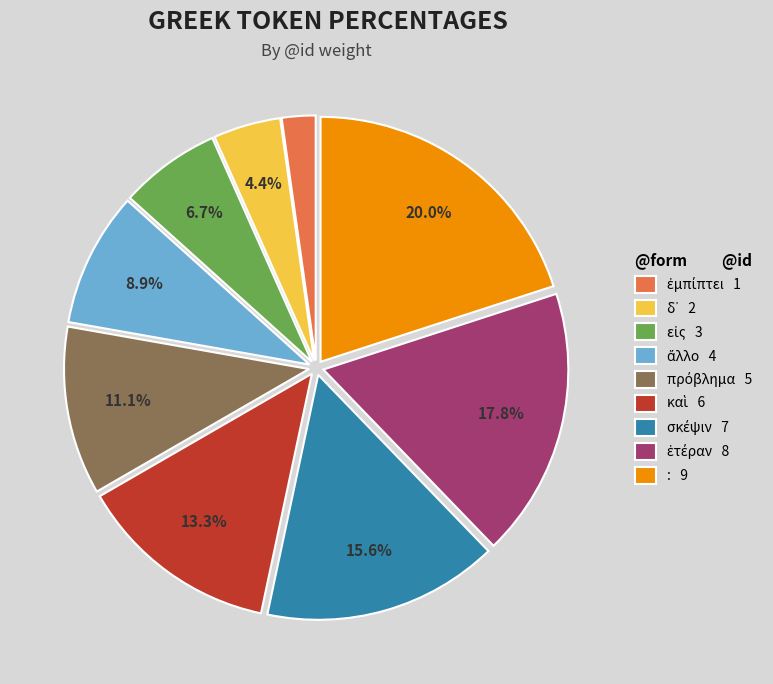

Is there any slice that represents more than half of the pie?

No